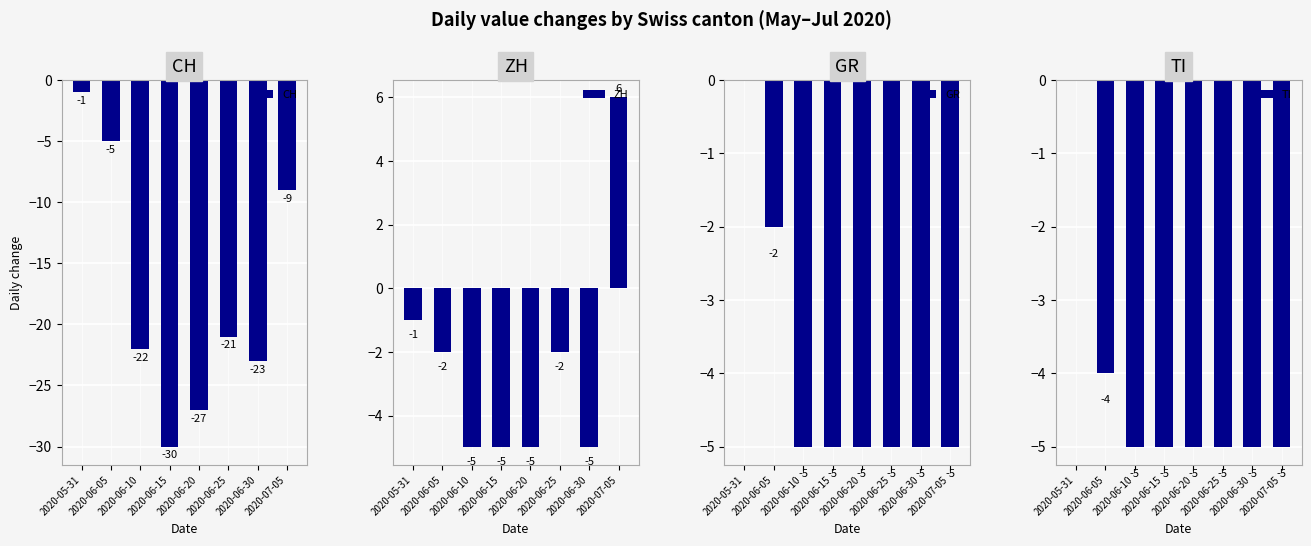

Count the number of categories in the chart.

8